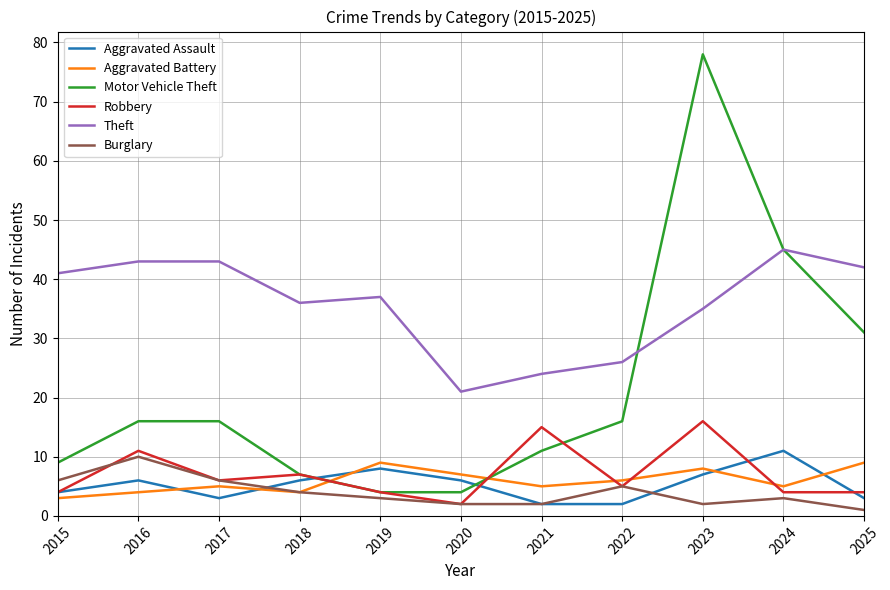

True or false: Aggravated Assault has a value of 7 at 2023.

True